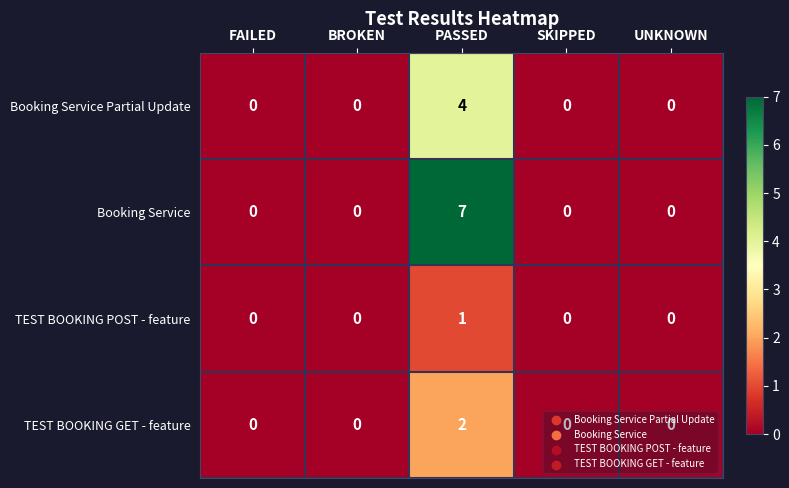

Rank the series by their average value, from lowest to highest.

TEST BOOKING POST - feature, TEST BOOKING GET - feature, Booking Service Partial Update, Booking Service